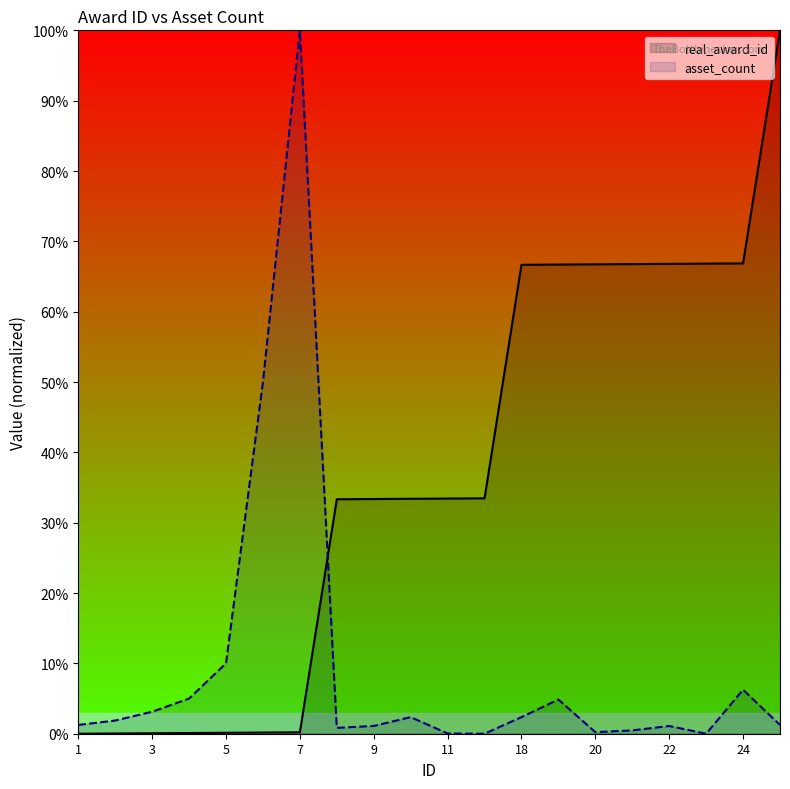

Rank the series by their average value, from highest to lowest.

real_award_id, asset_count